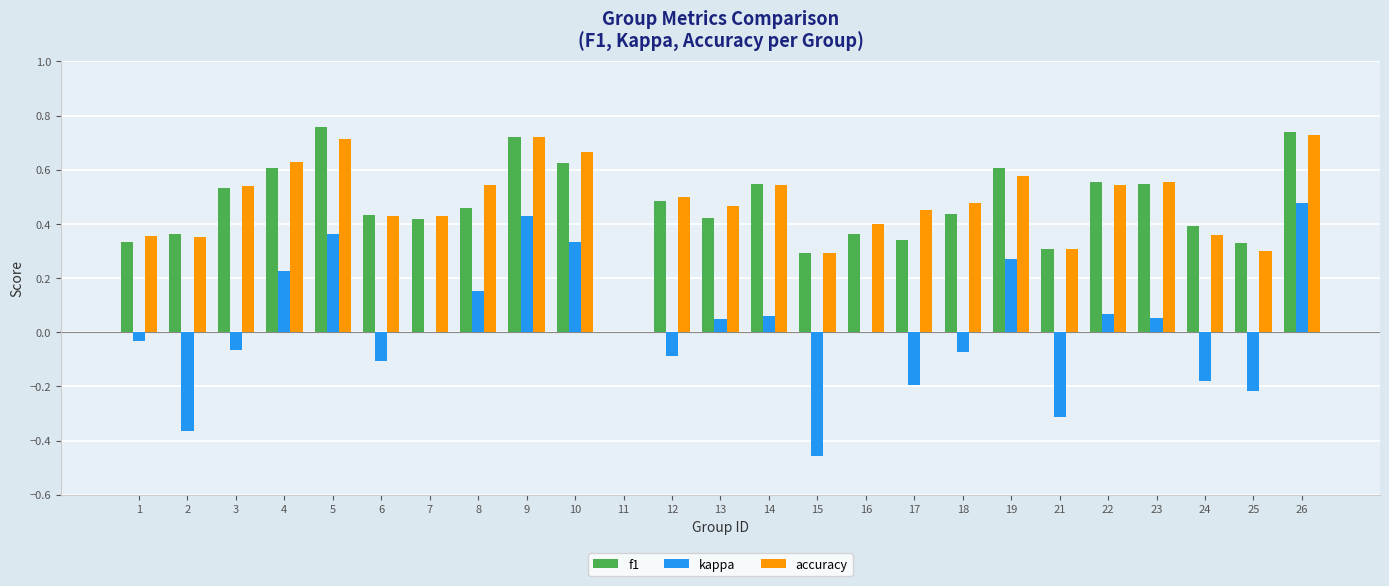

What is the sum of all accuracy values?

11.9